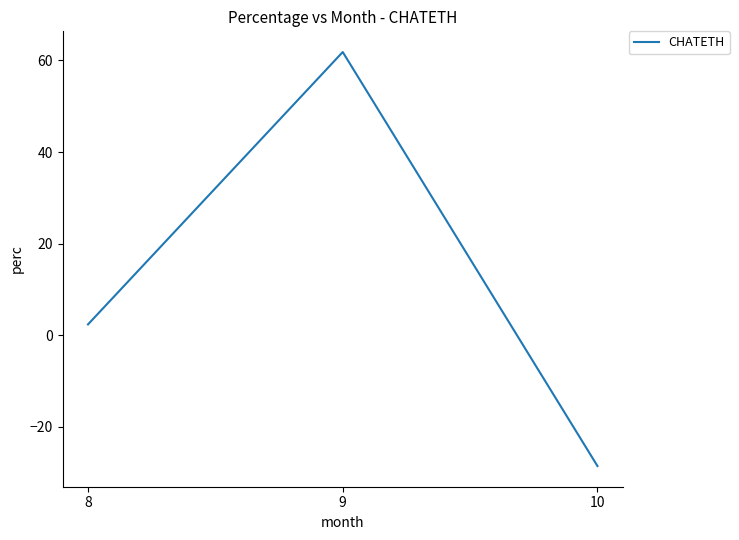

True or false: the data shows 61.8 at 9.

True